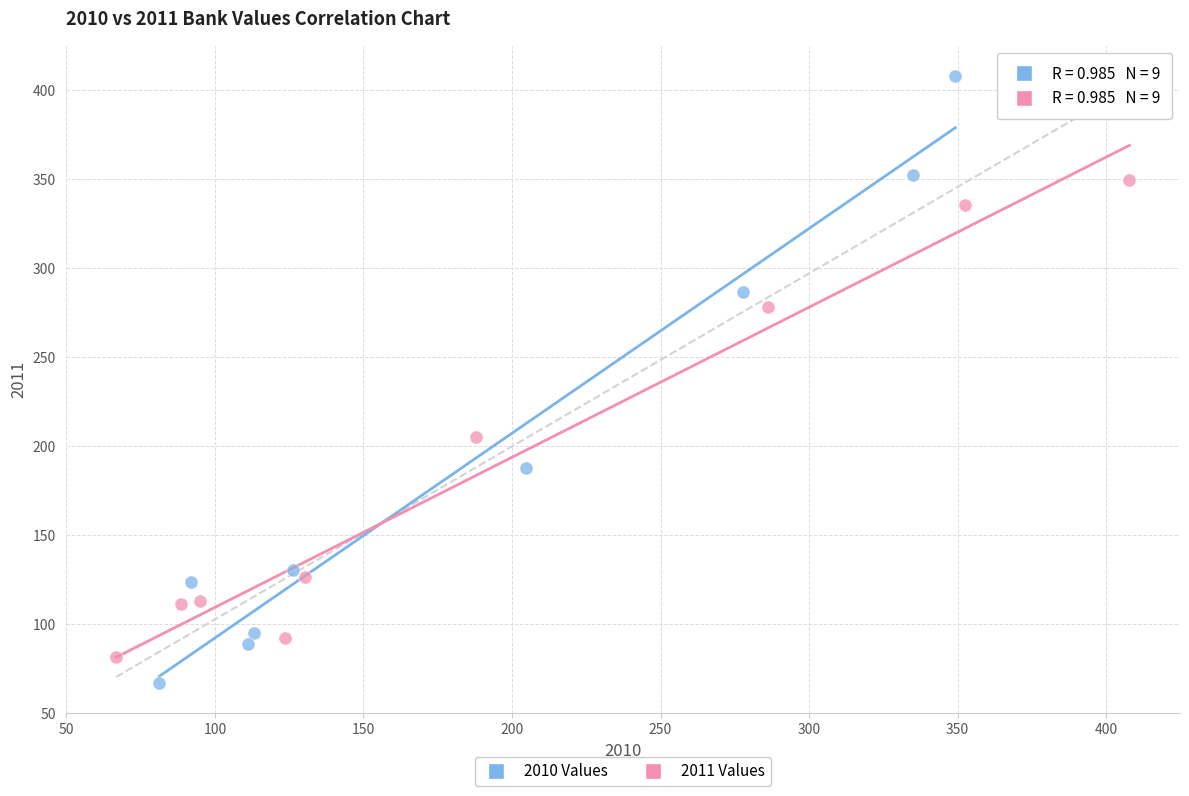

Which series reaches the maximum Y coordinate?

2010 Values